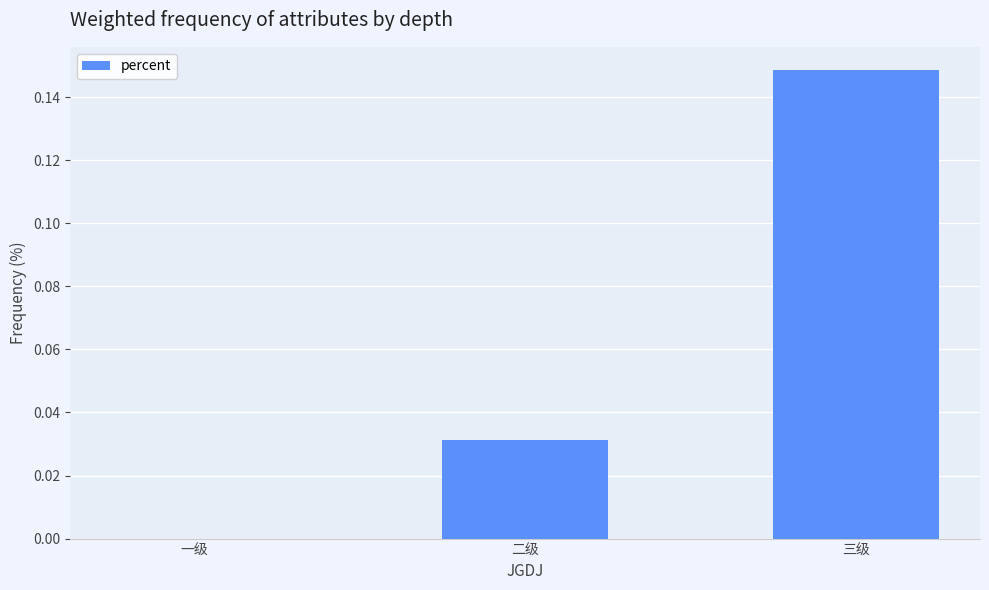

The value at 二级 is 0.0. True or false?

True